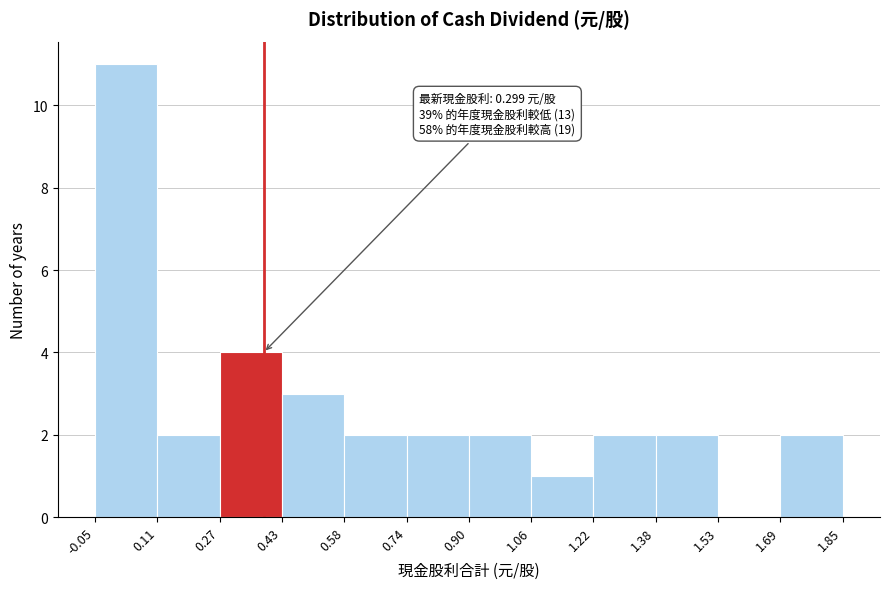

Which range on the x-axis has the tallest bar?

-0.05 to 0.11